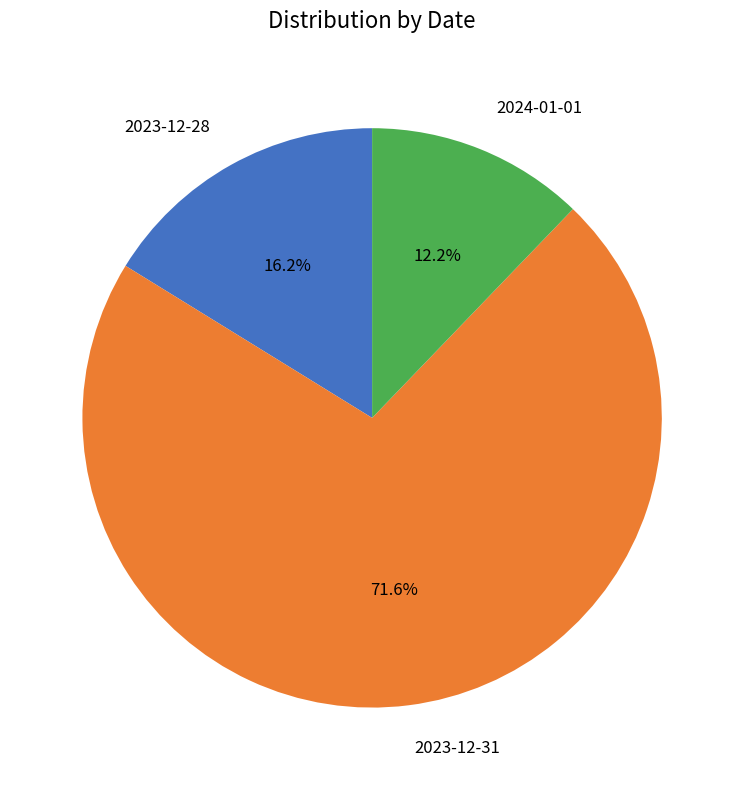

Does any single category account for the majority?

Yes